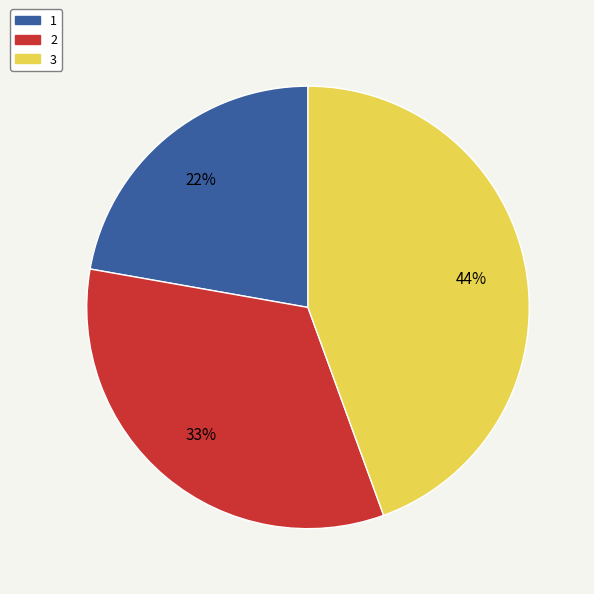

How many segments does this pie chart have?

3